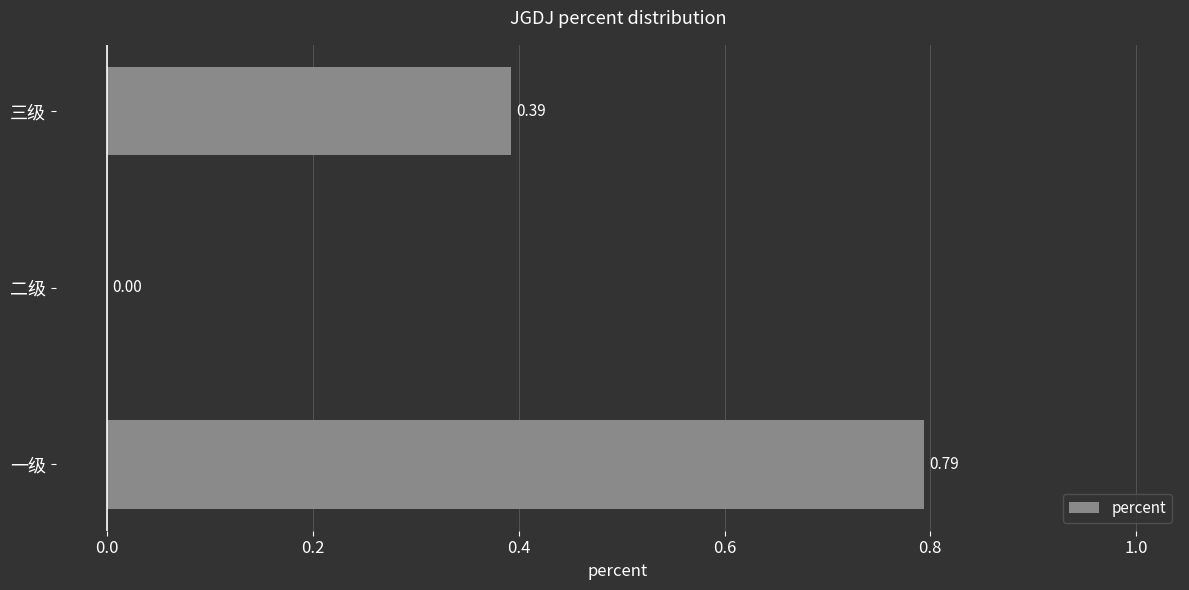

Which has a higher value, 二级 or 三级?

三级